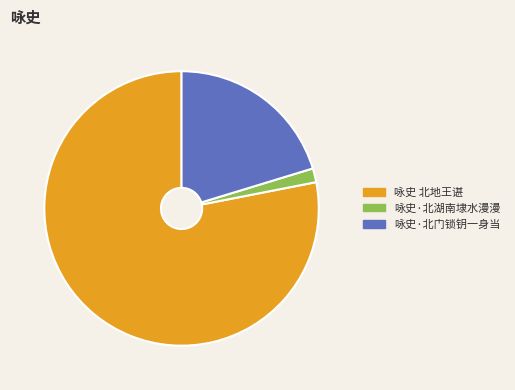

Does 咏史·北湖南埭水漫漫 account for over 50% of the chart?

No